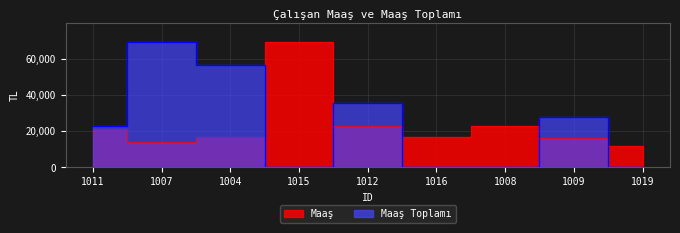

What is the label of the 6th point from the right?

1015